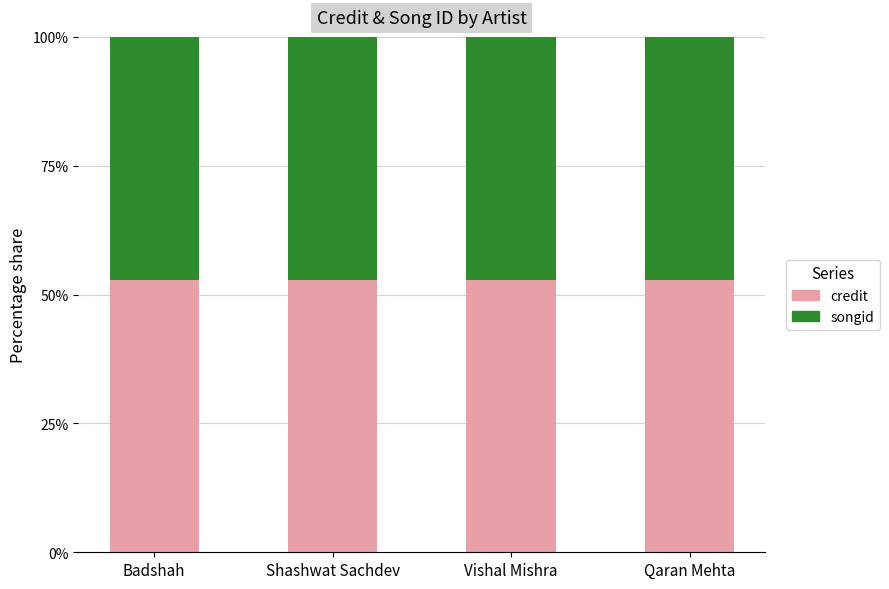

The value of credit at Shashwat Sachdev is 78.2. True or false?

False